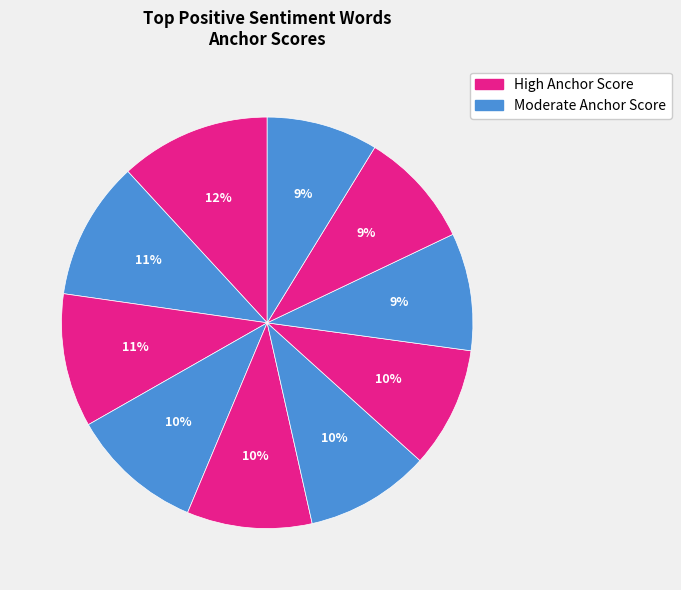

How many slices are in this pie chart?

10